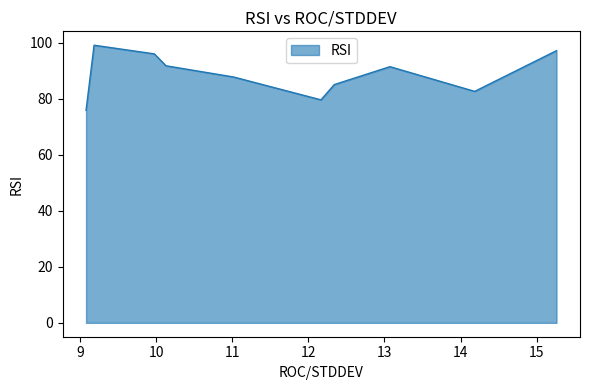

True or false: the data has more than 2 interior local peaks.

False